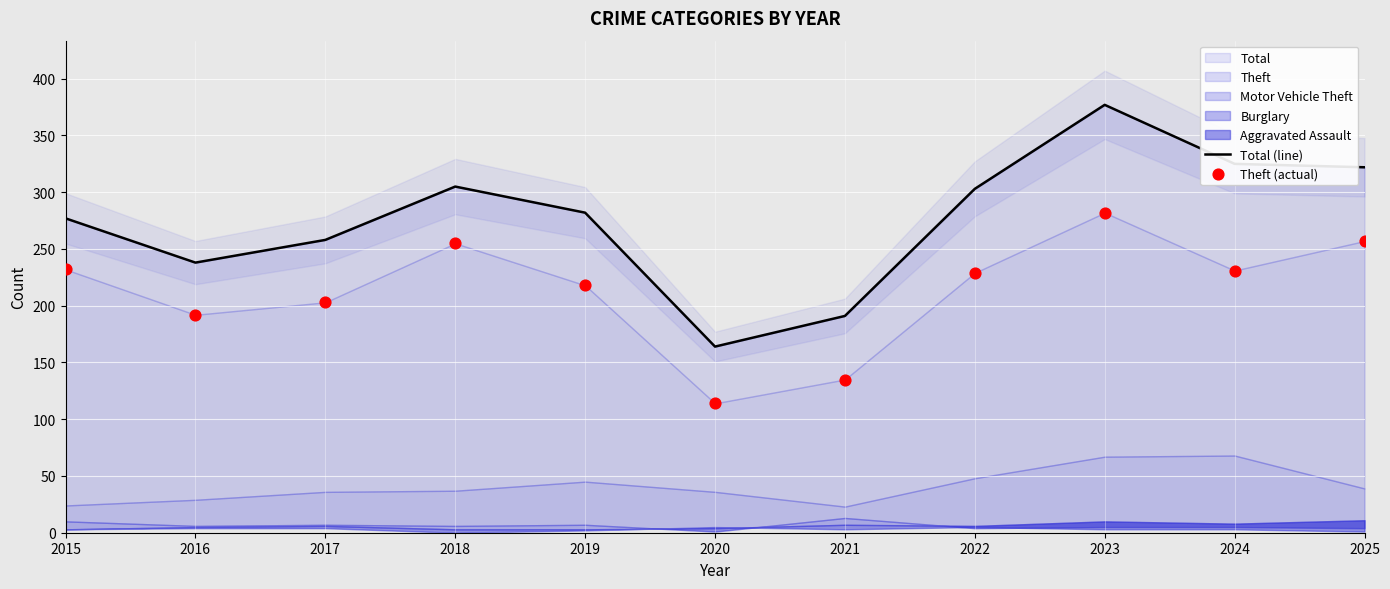

Is the value of Theft (actual) at 2022 greater than the value of Total (line) at 2024?

No